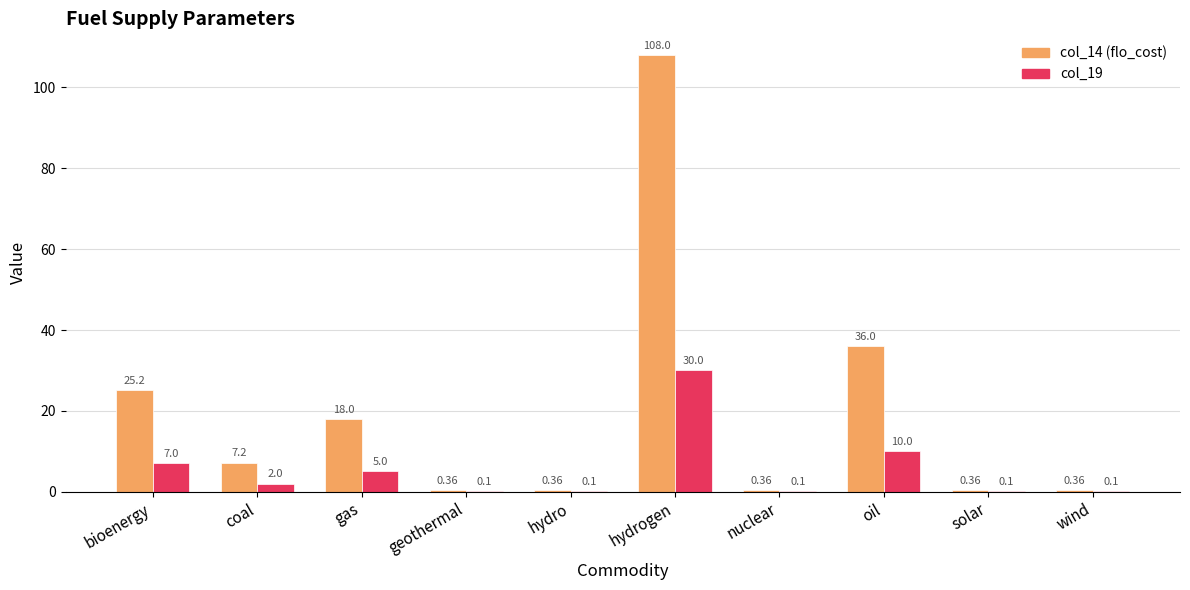

Where does the col_14 (flo_cost) series first go above 7?

bioenergy